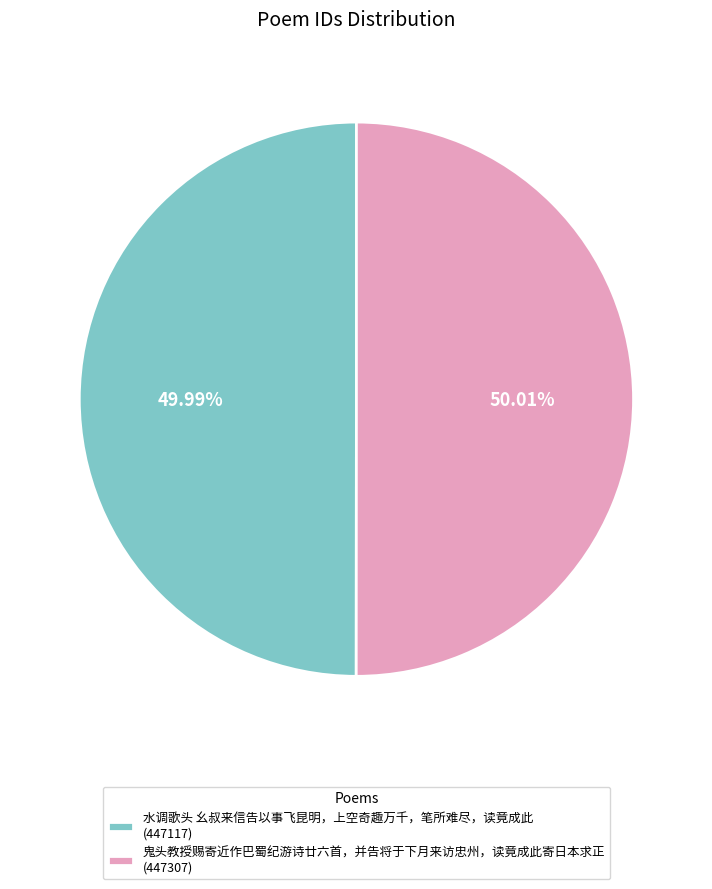

What percentage is the 鬼头教授赐寄近作巴蜀纪游诗廿六首，并告将于下月来访忠州，读竟成此寄日本求正 slice, to the nearest percent?

50%